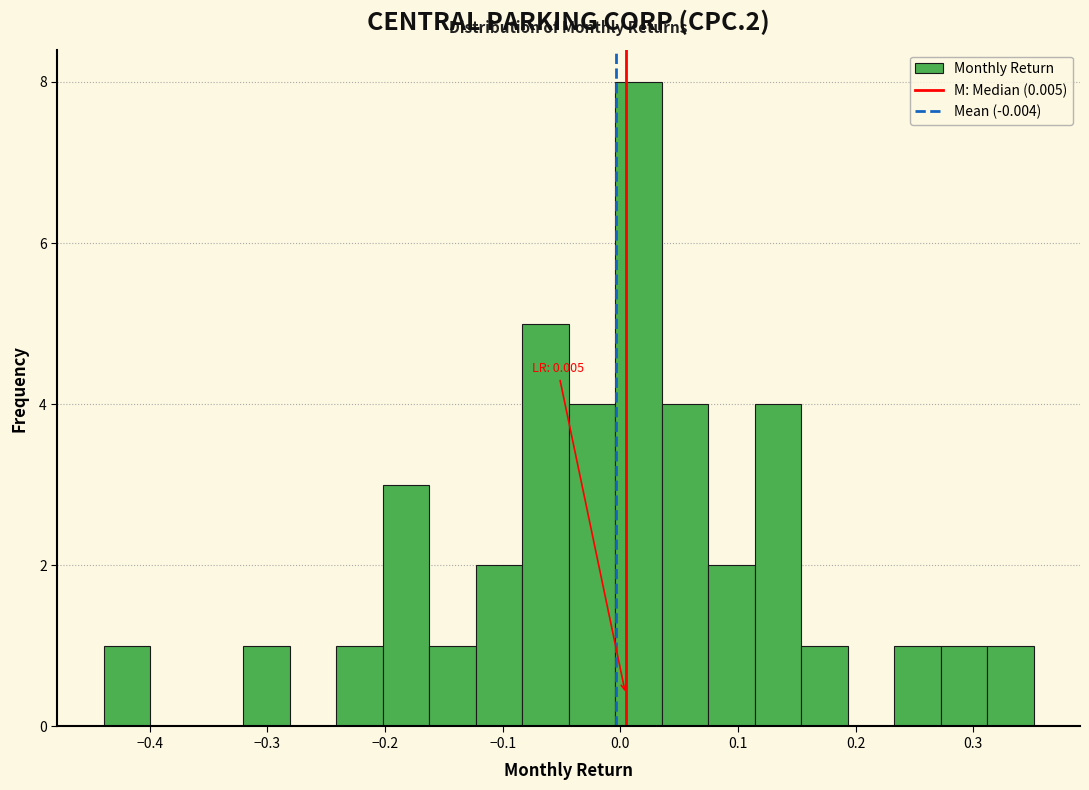

Around what value on the x-axis is the tallest bar? Give the approximate position of its centre, as read against the axis.

0.02